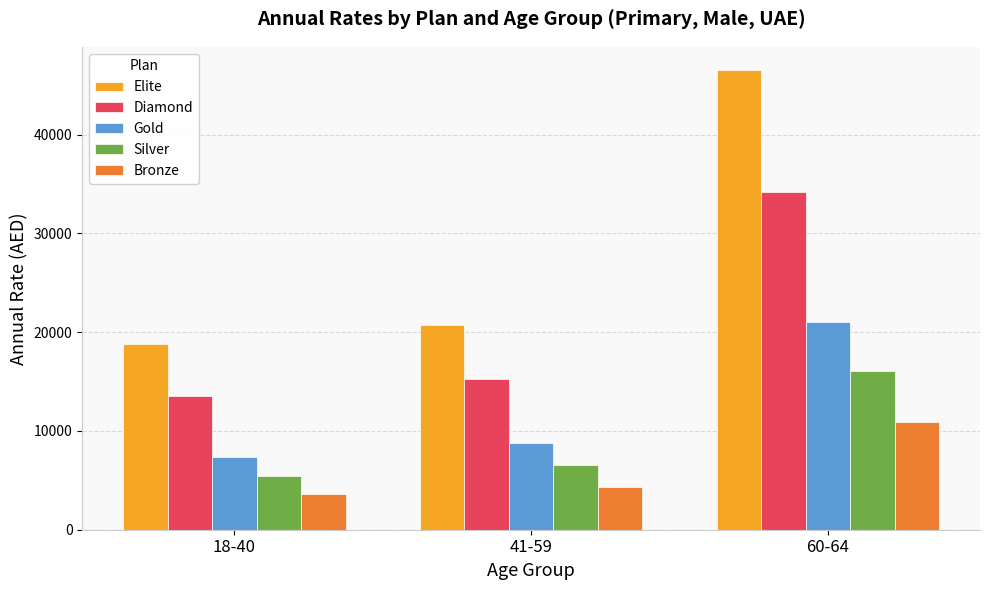

What is the difference between the maximum and second lowest values in the Silver series?

9496